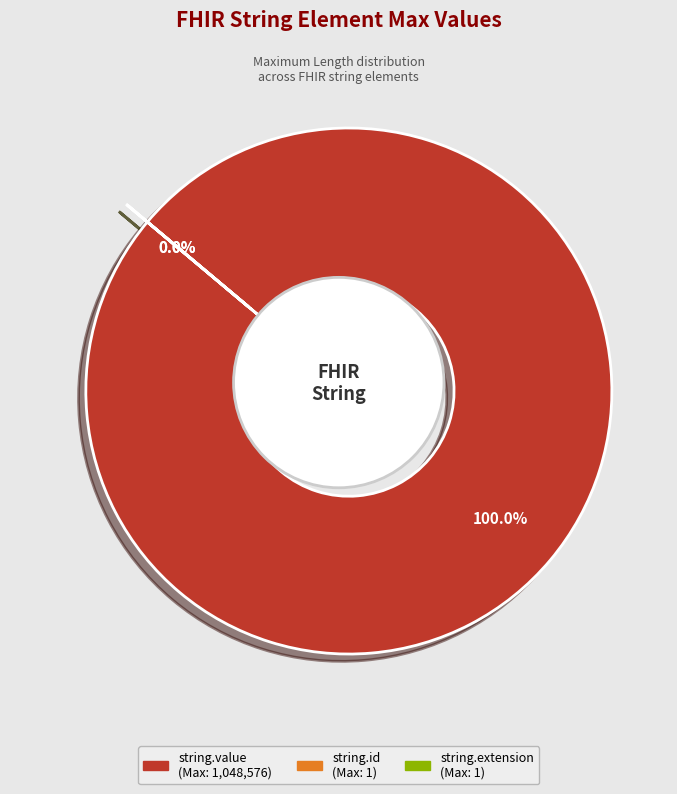

What is the majority slice?

string.value